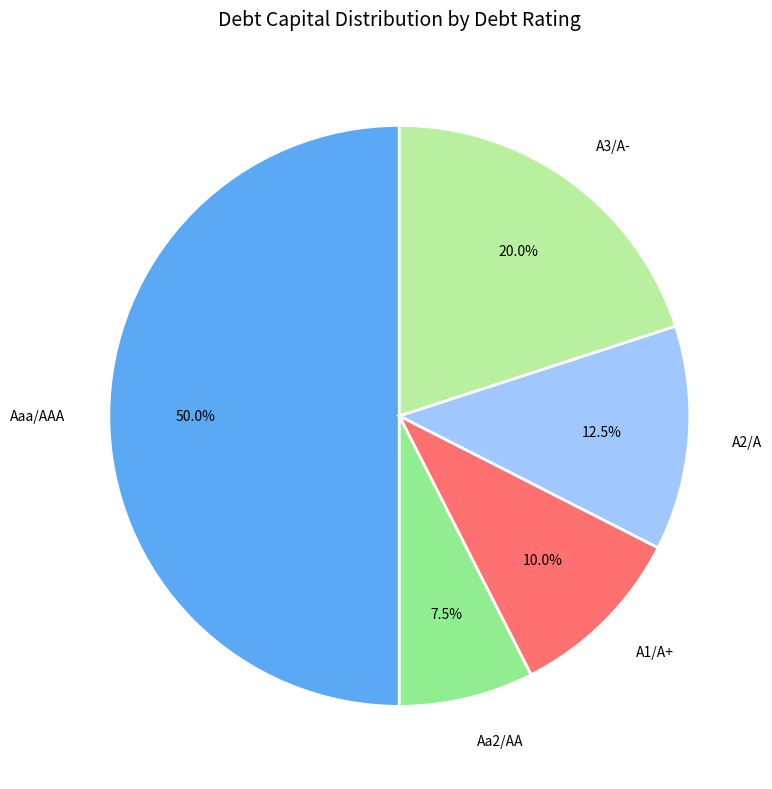

What percentage is the A3/A- slice, to the nearest percent?

20%